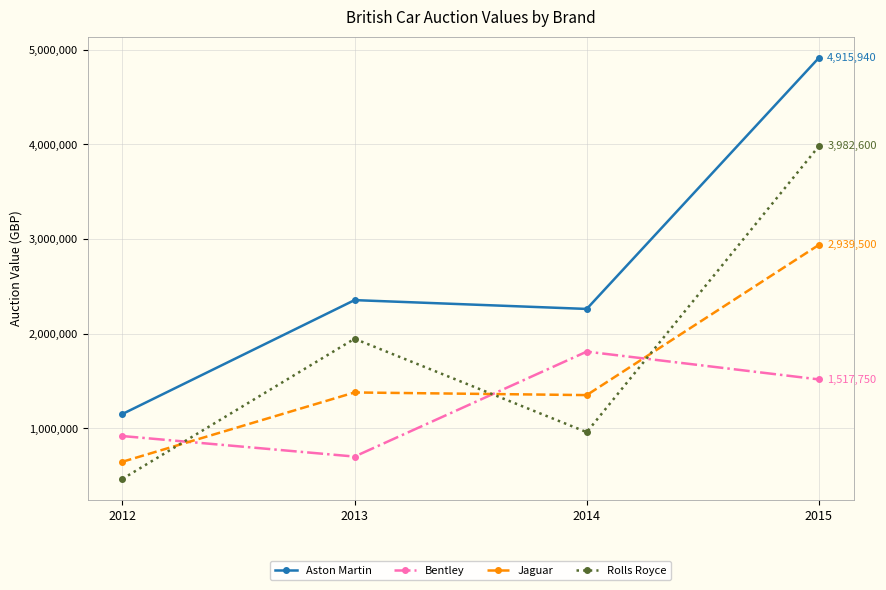

How many times do Jaguar and Rolls Royce cross each other?

3